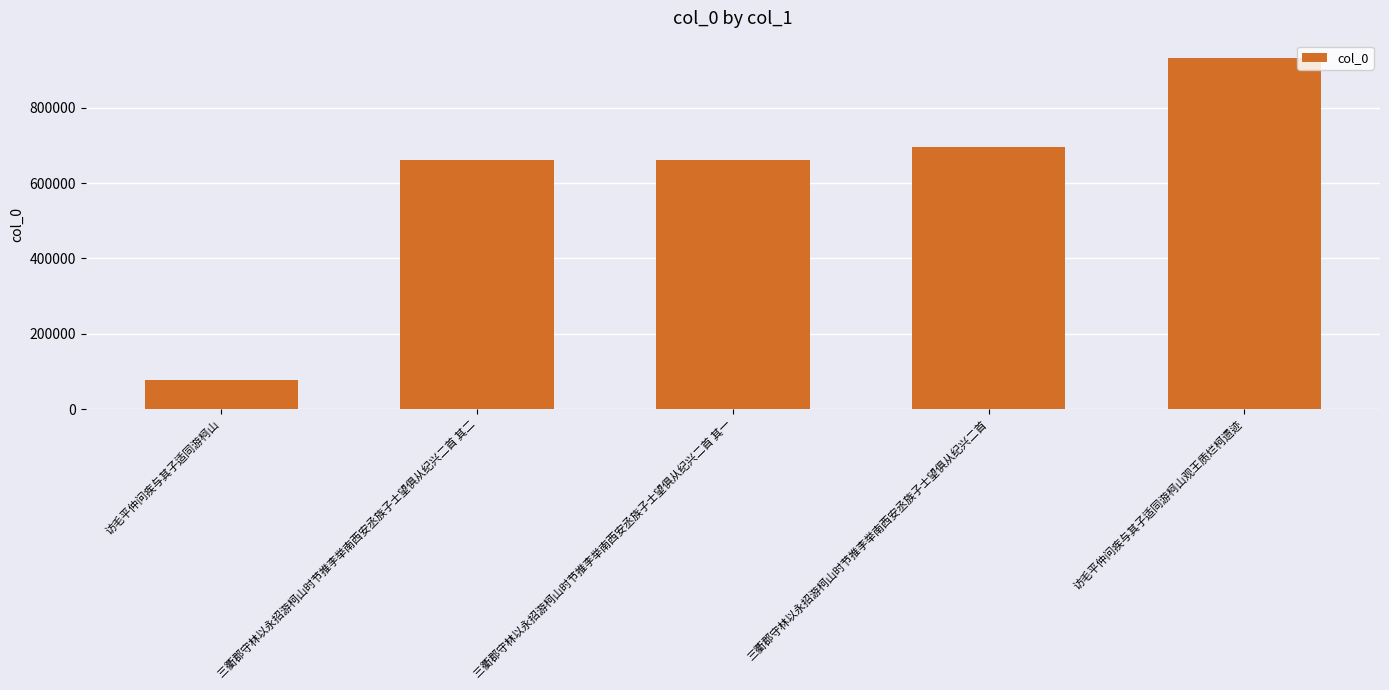

What is the label of the 5th bar from the right?

访毛平仲问疾与其子适同游柯山